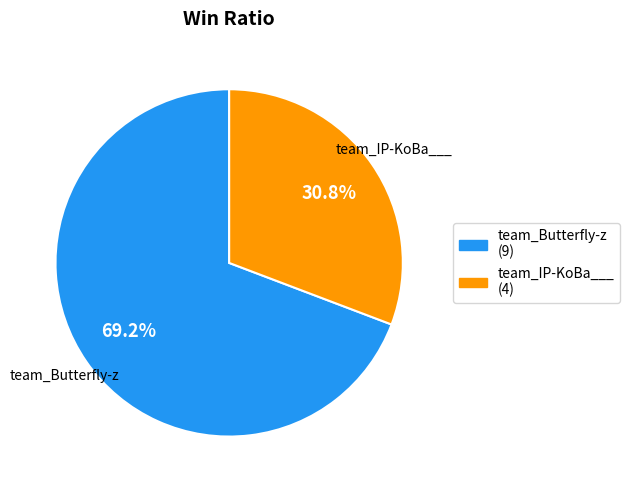

Which slice is the smallest?

team_IP-KoBa___